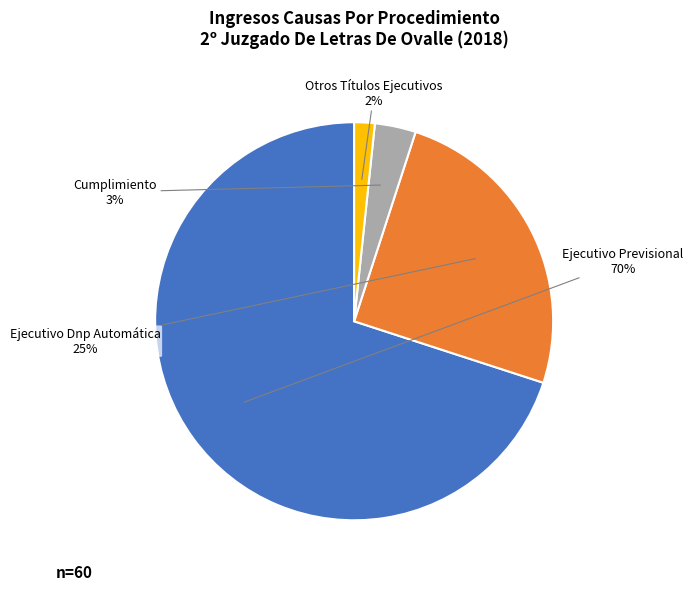

To the nearest percent, what is the difference between the largest and smallest slice percentages?

68%